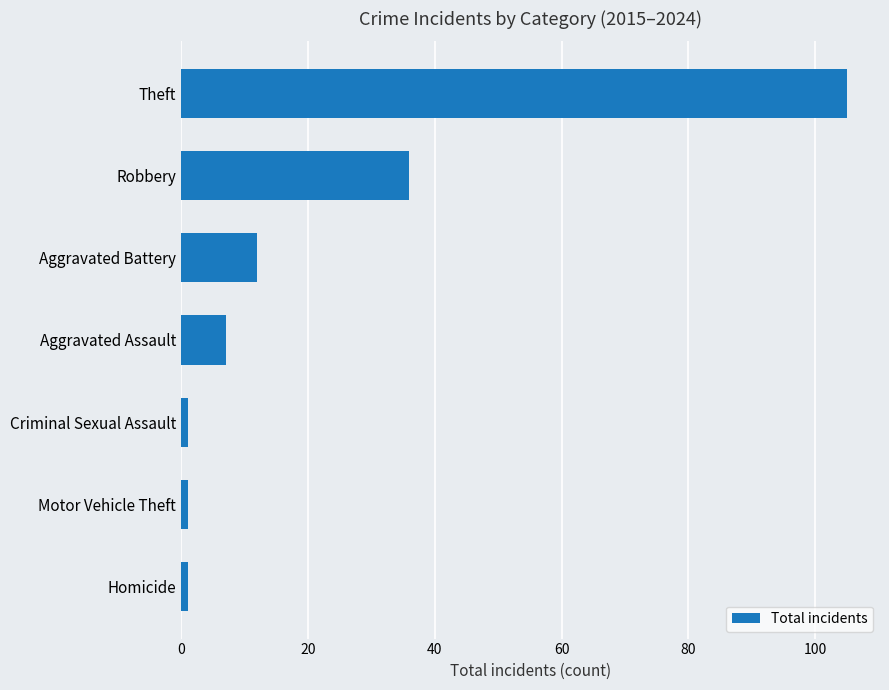

What is the sum of the values at Aggravated Battery and Aggravated Assault?

19